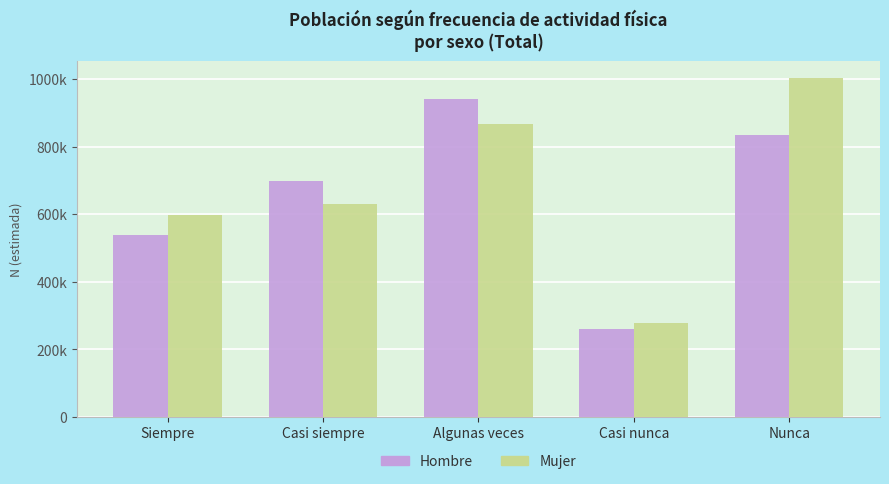

What are all the series names shown in the legend?

Hombre, Mujer